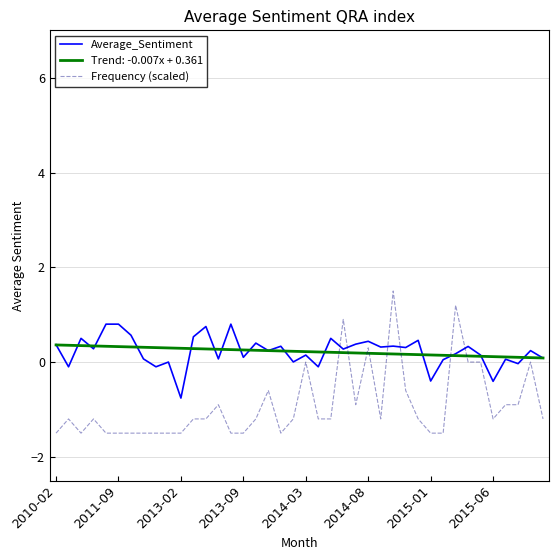

List the series in order of their peak value, lowest first.

Trend: -0.007x + 0.361, Average_Sentiment, Frequency (scaled)